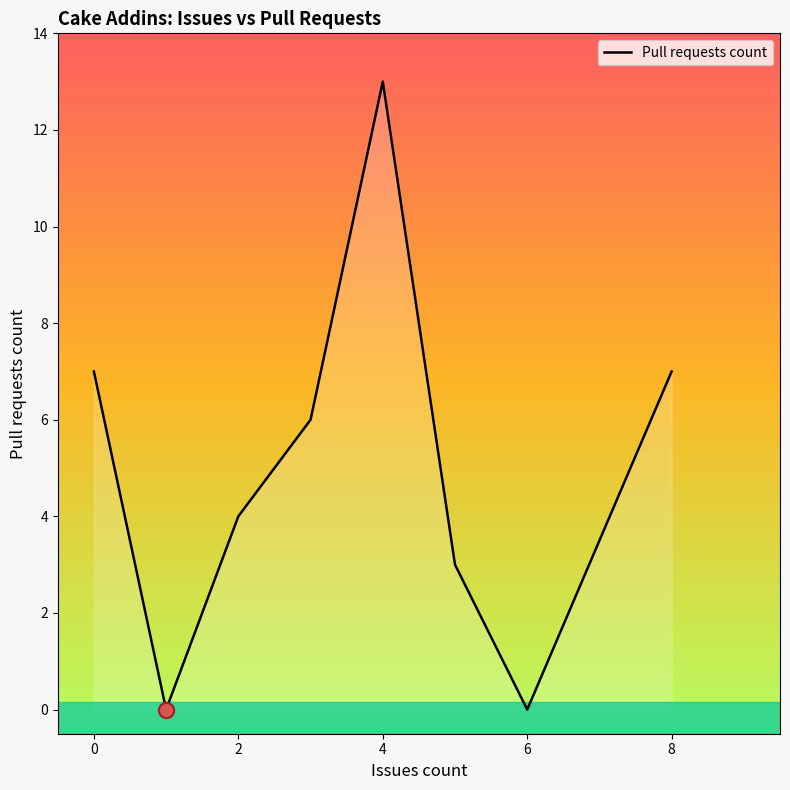

What is the maximum value shown in the chart?

13